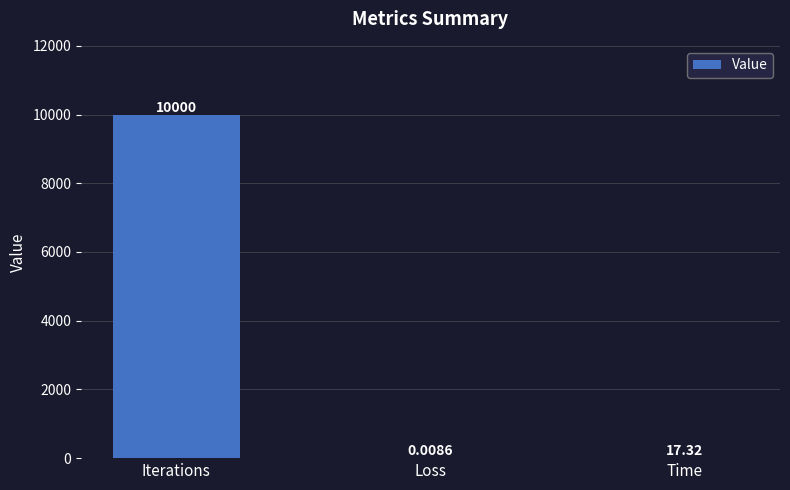

Are the bars grouped side by side (vs. stacked)?

No